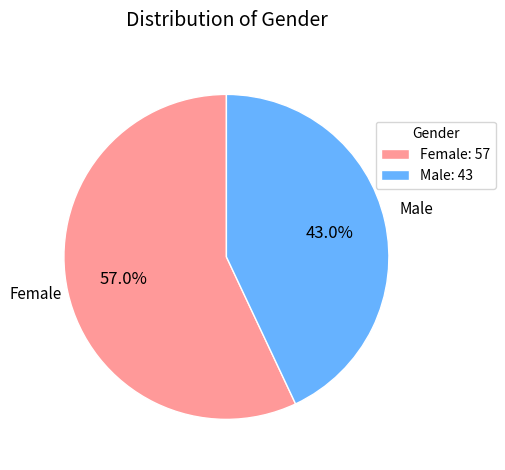

Which slice is the smallest?

Male